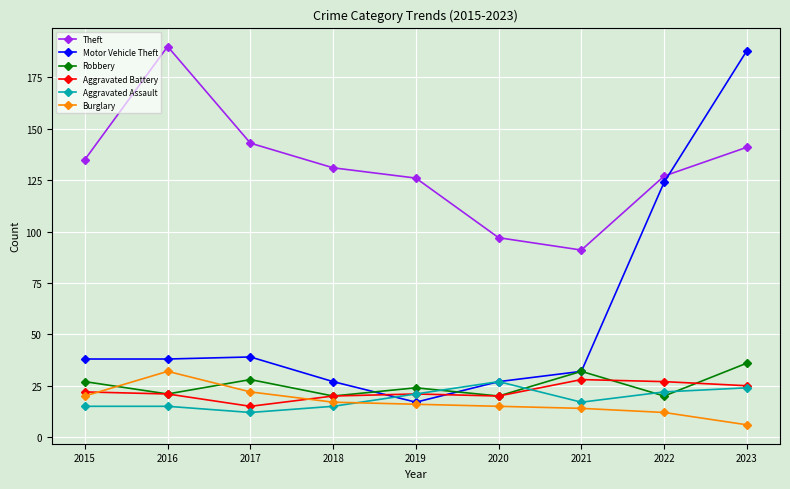

Which series has the widest spread of values?

Motor Vehicle Theft